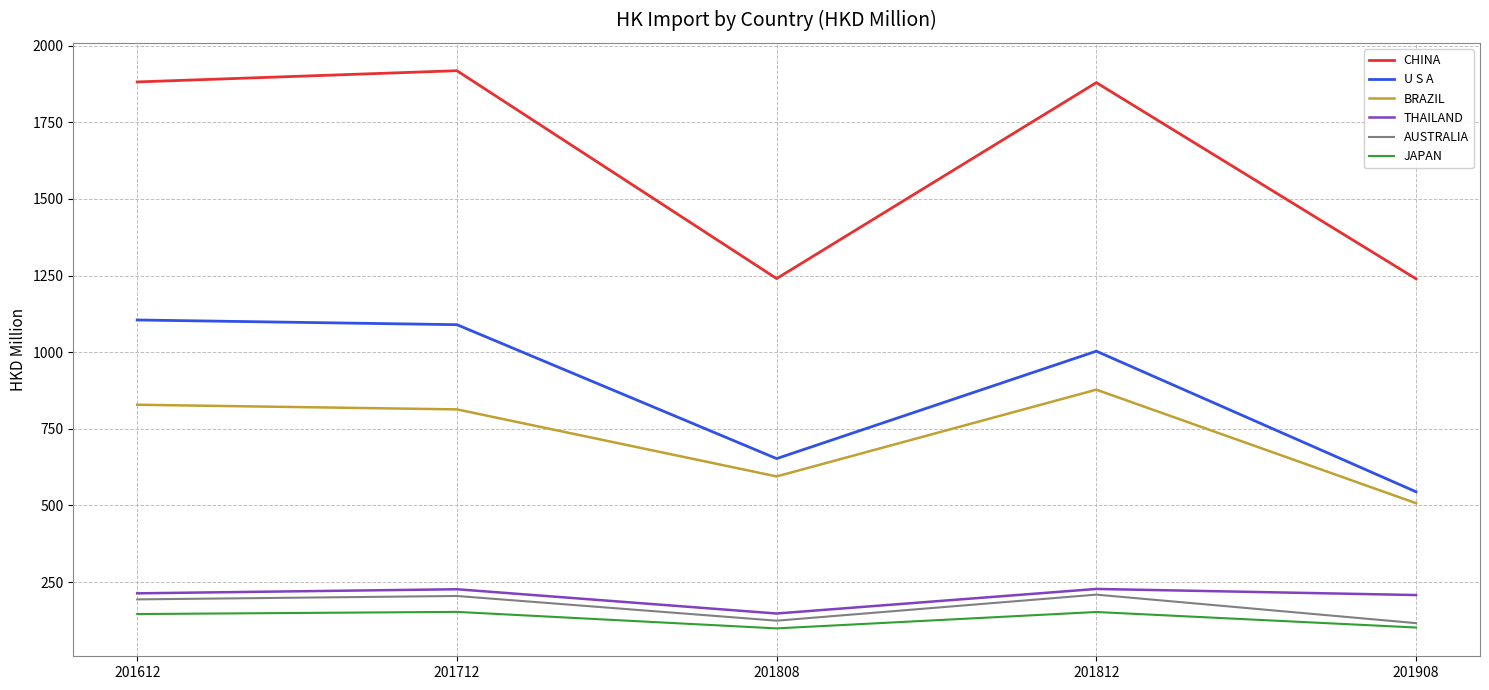

What is the minimum value shown in the chart?

98.6